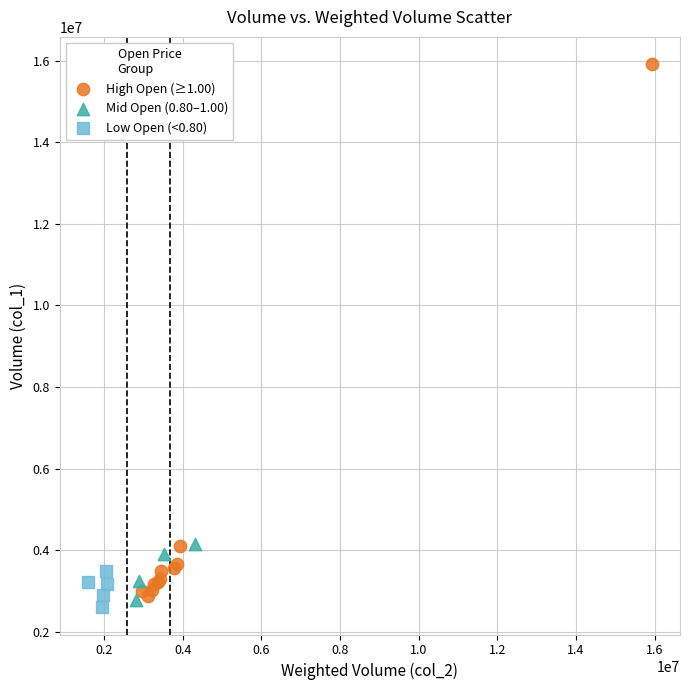

Which series reaches the maximum Y coordinate?

High Open (≥1.00)